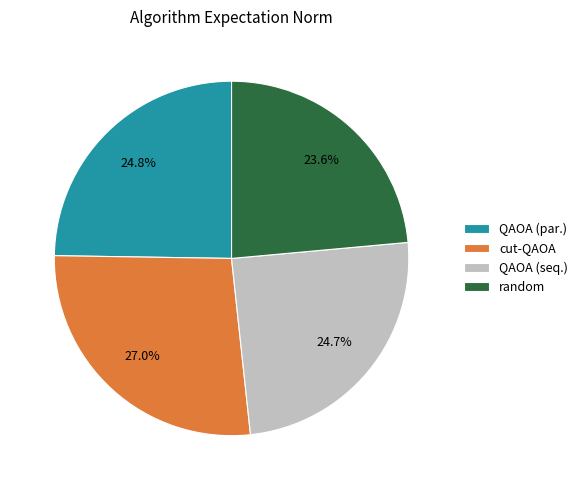

To the nearest percent, what is the difference between the largest and smallest slice percentages?

3%